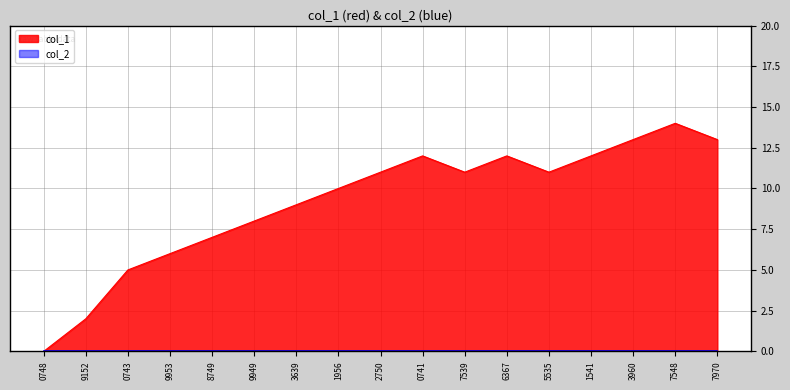

What is the spread (max minus min) of values at 9949?

8